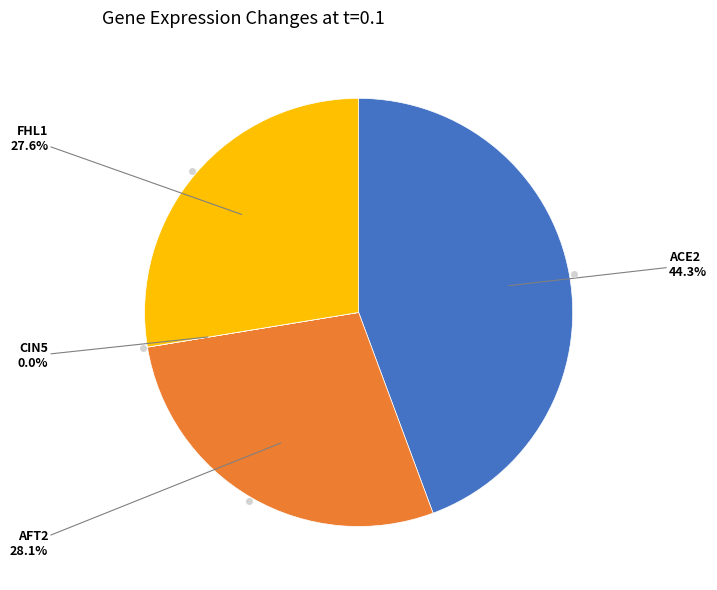

Is there a majority slice in this chart?

No